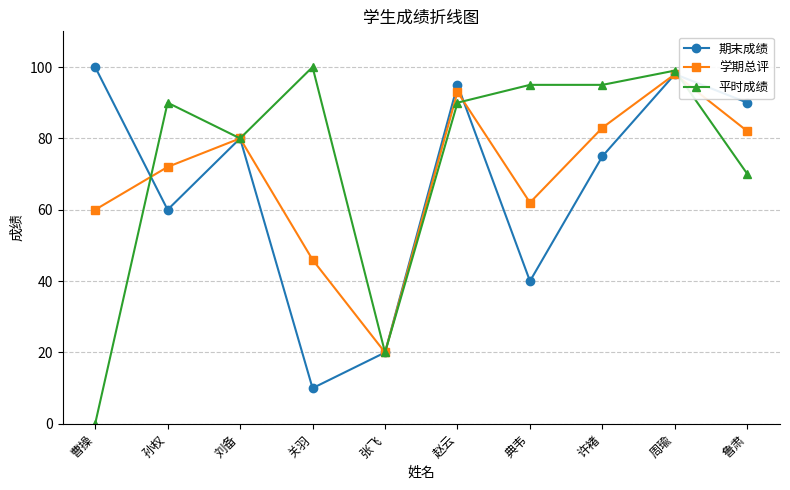

Is this an area chart (filled region under the line)?

No